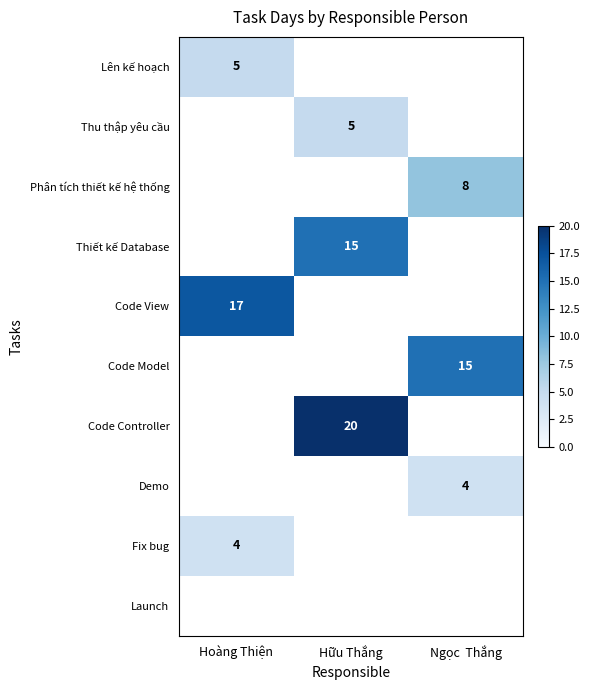

The value of Code Model at Ngọc  Thắng is 15. True or false?

True